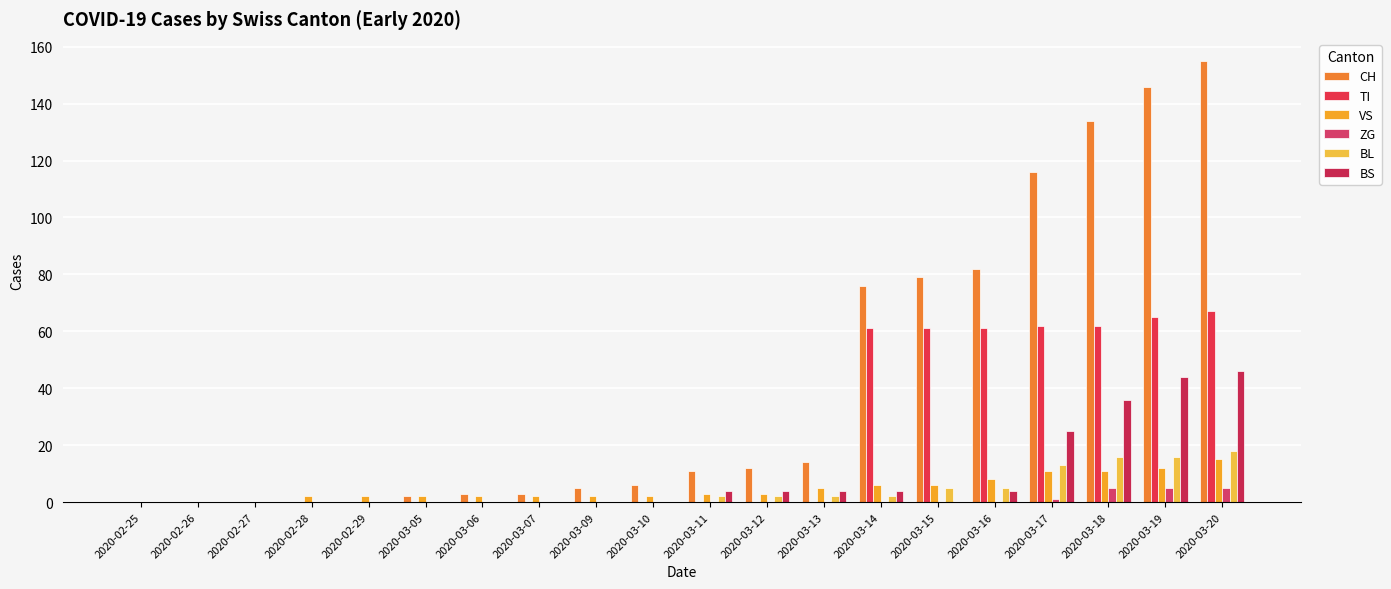

What is the maximum value for TI?

67